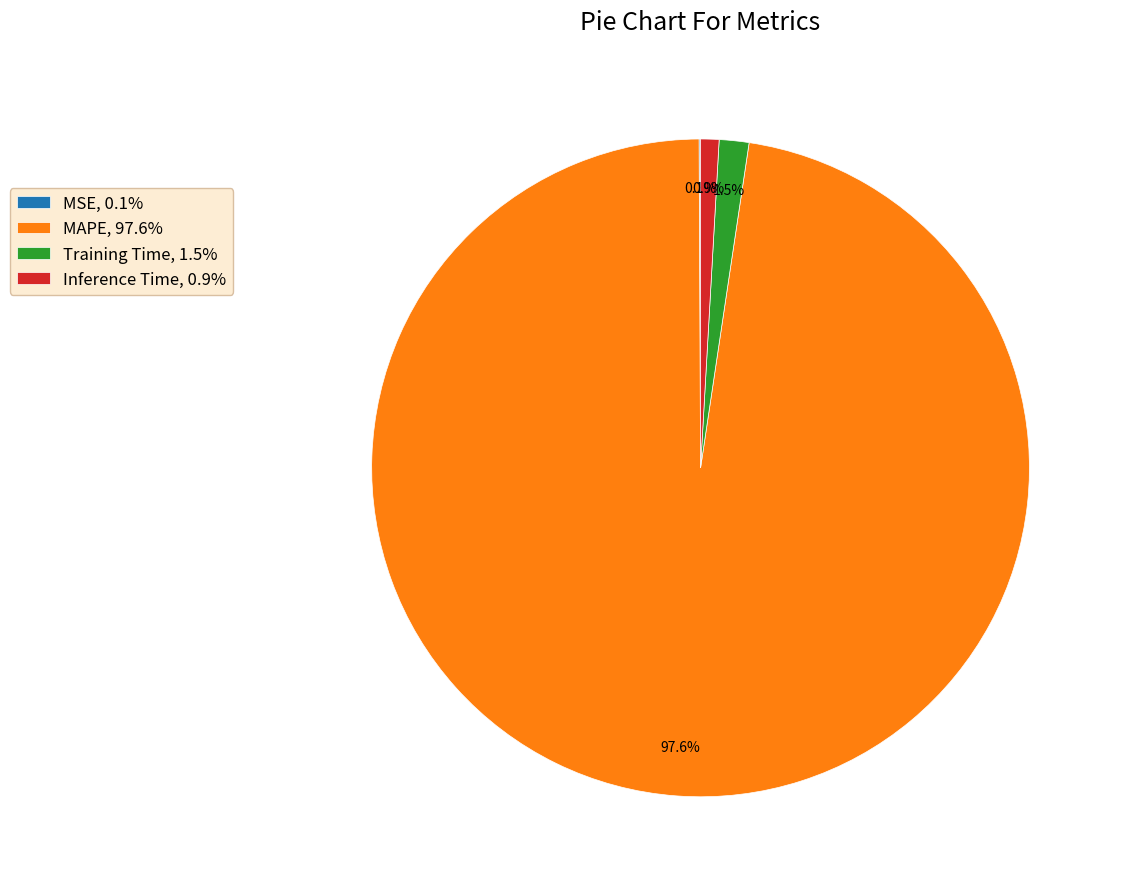

To the nearest percent, what is the combined percentage of Inference Time and Training Time?

2%